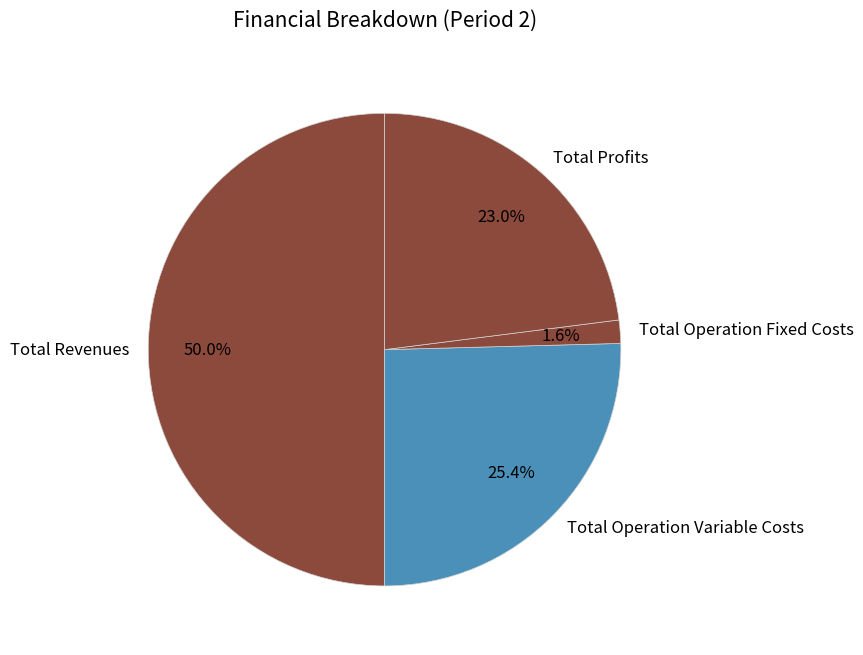

To the nearest percent, what is the difference between the largest and smallest slice percentages?

48%